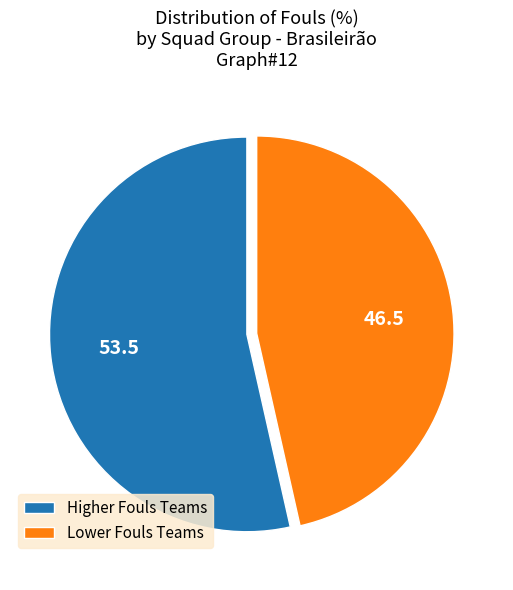

Which category has the biggest portion of the pie?

Higher Fouls Teams